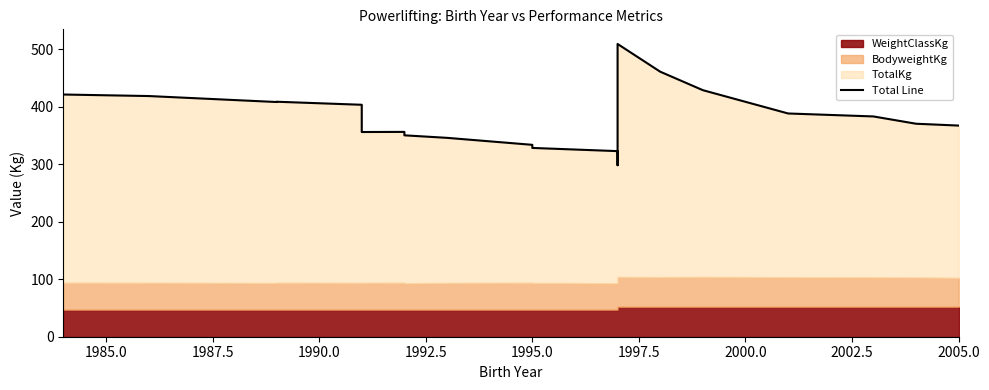

Reading left to right, what are all the values shown in this chart?

421.4	418.8	408.4	408.9	403.6	356.2	356.4	350.4	346.1	333.9	328.5	322.9	298.4	509.4	461.1	429.0	388.4	383.3	370.6	367.4